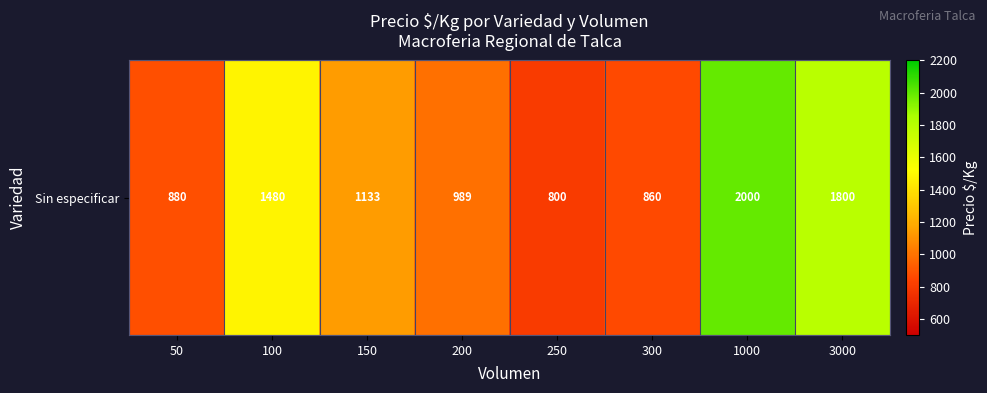

What is the sum of all values?

9942.4